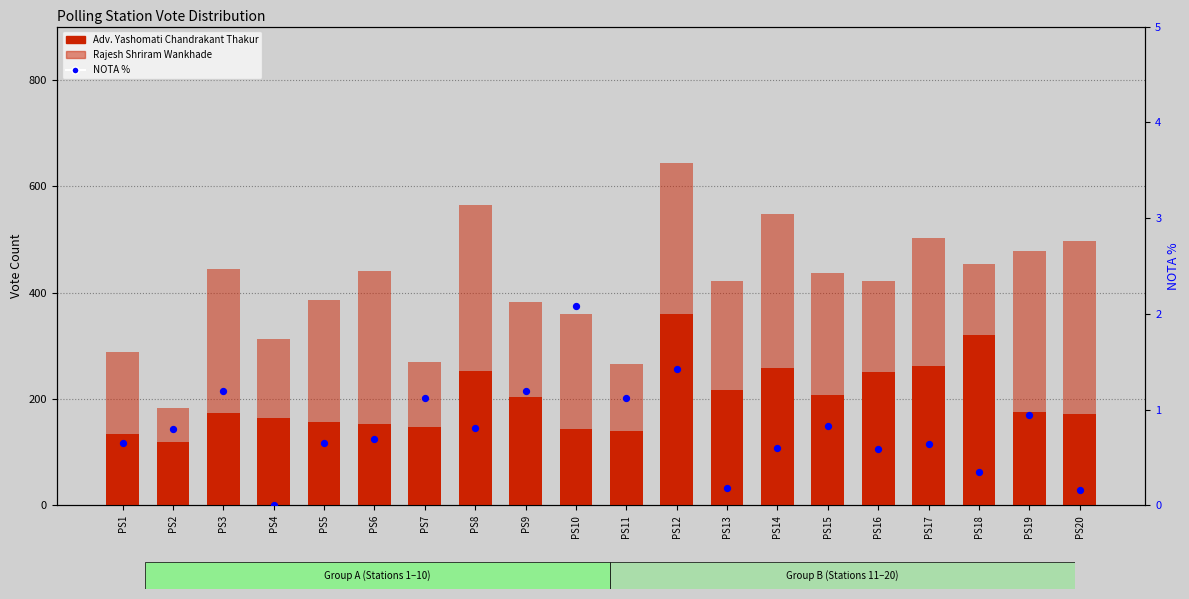

Which series has the largest total across all categories?

Rajesh Shriram Wankhade